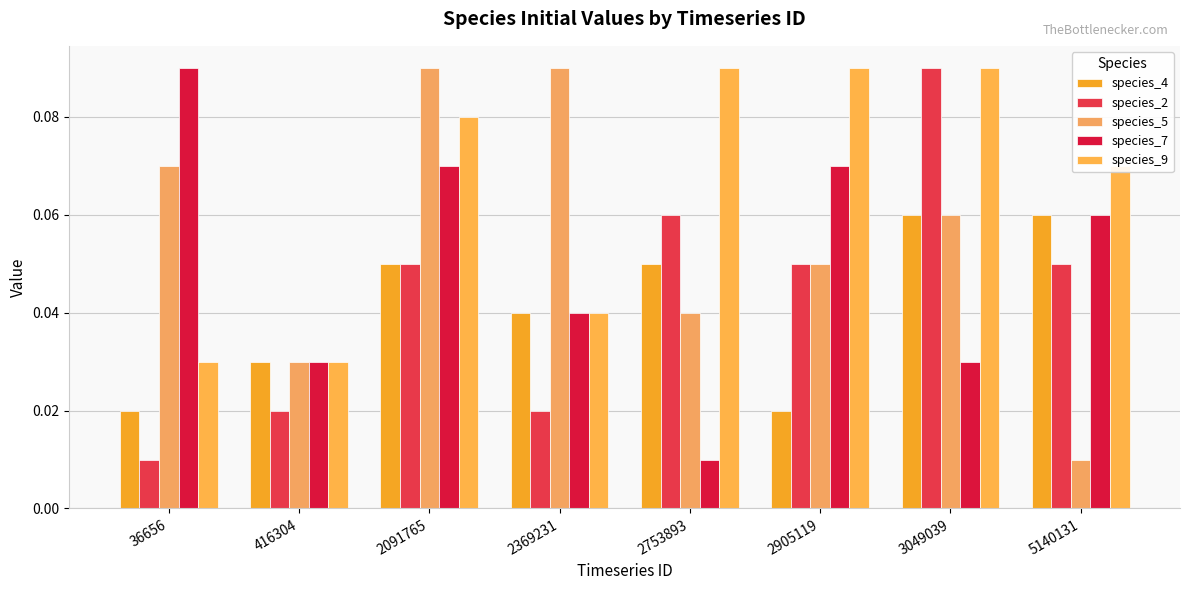

What are all the series names shown in the legend?

species_4, species_2, species_5, species_7, species_9